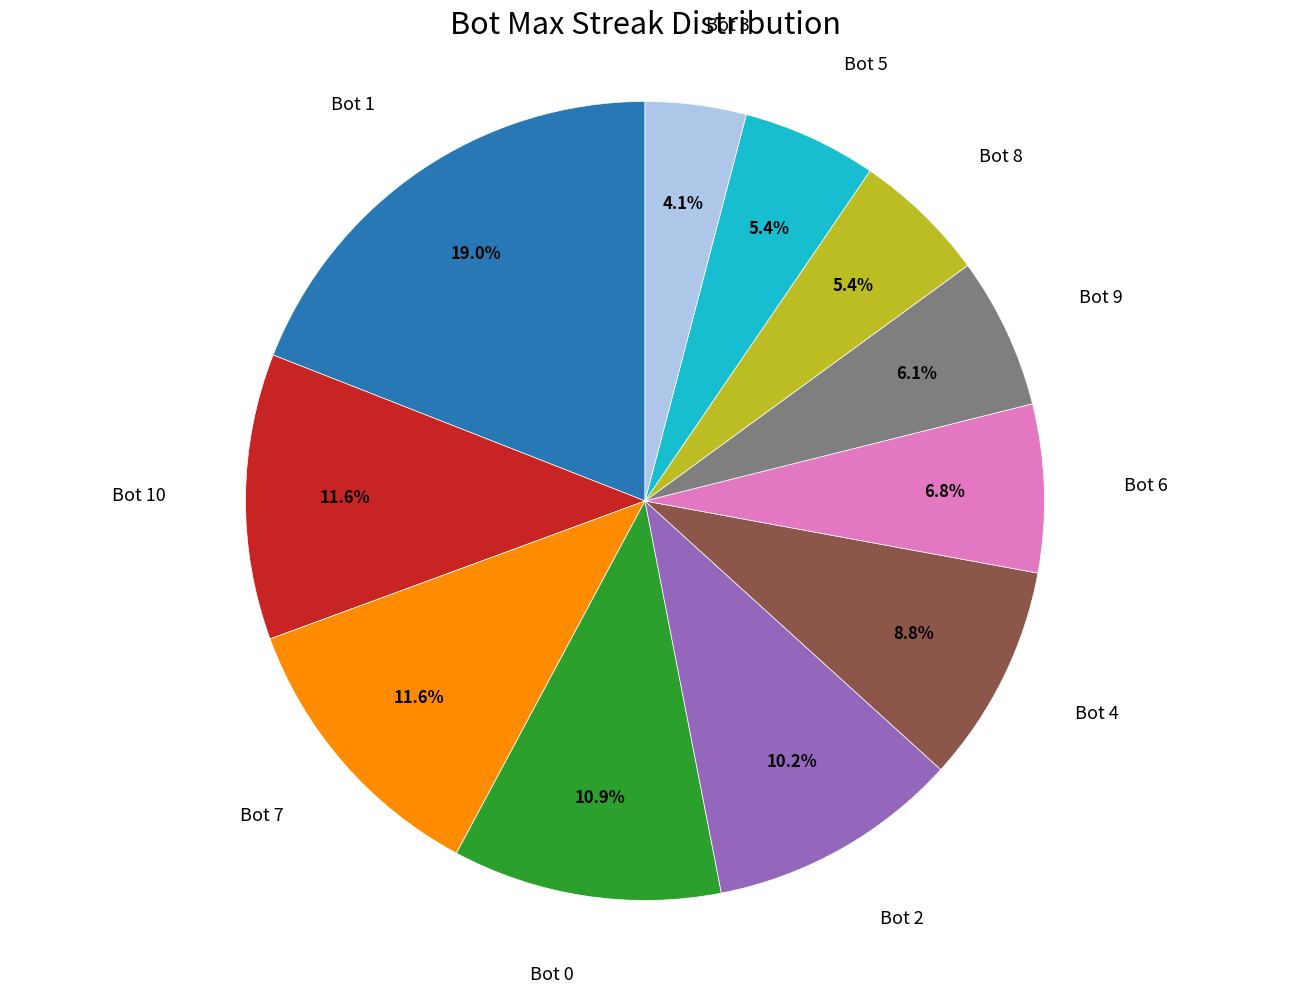

Is there a majority slice in this chart?

No